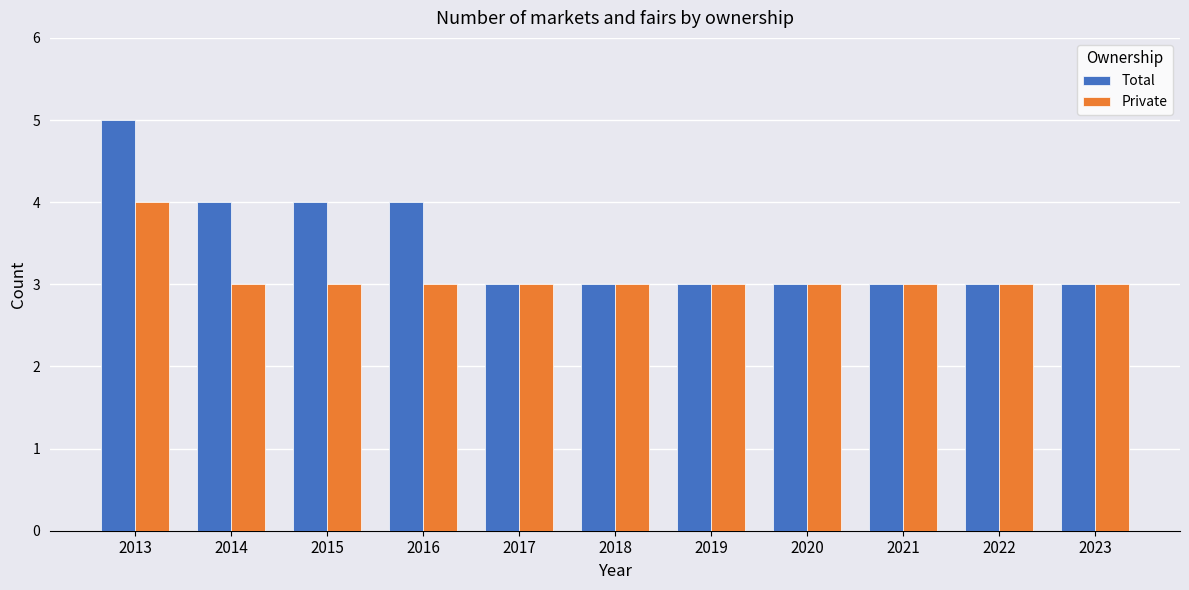

What is the difference between the maximum and second lowest values in the Private series?

1